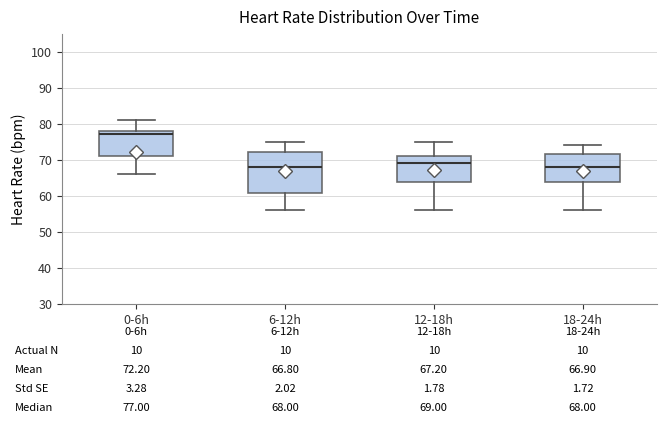

Which box's median line is the highest?

0-6h